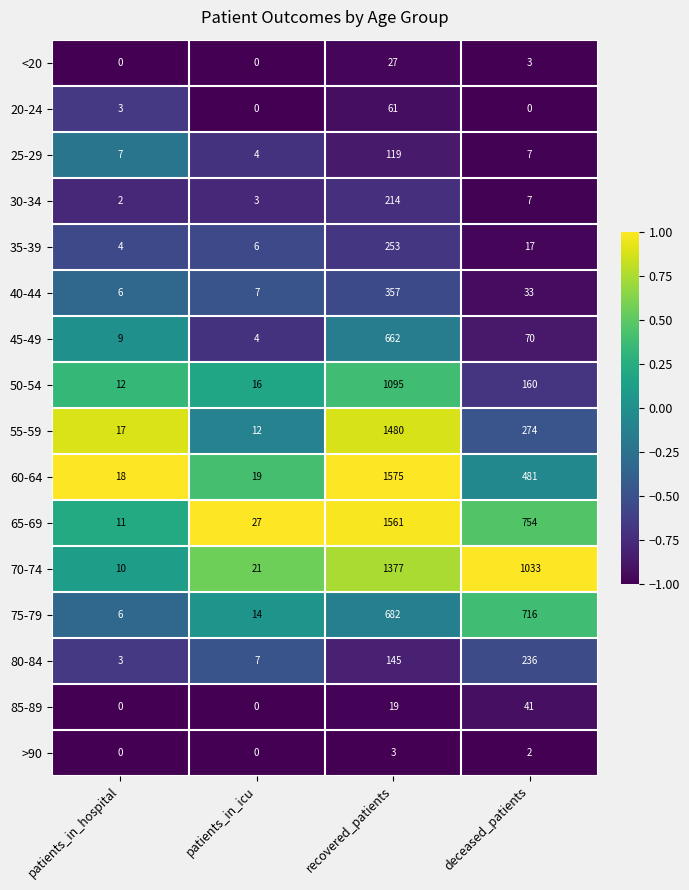

Which series has the largest range (max minus min)?

60-64